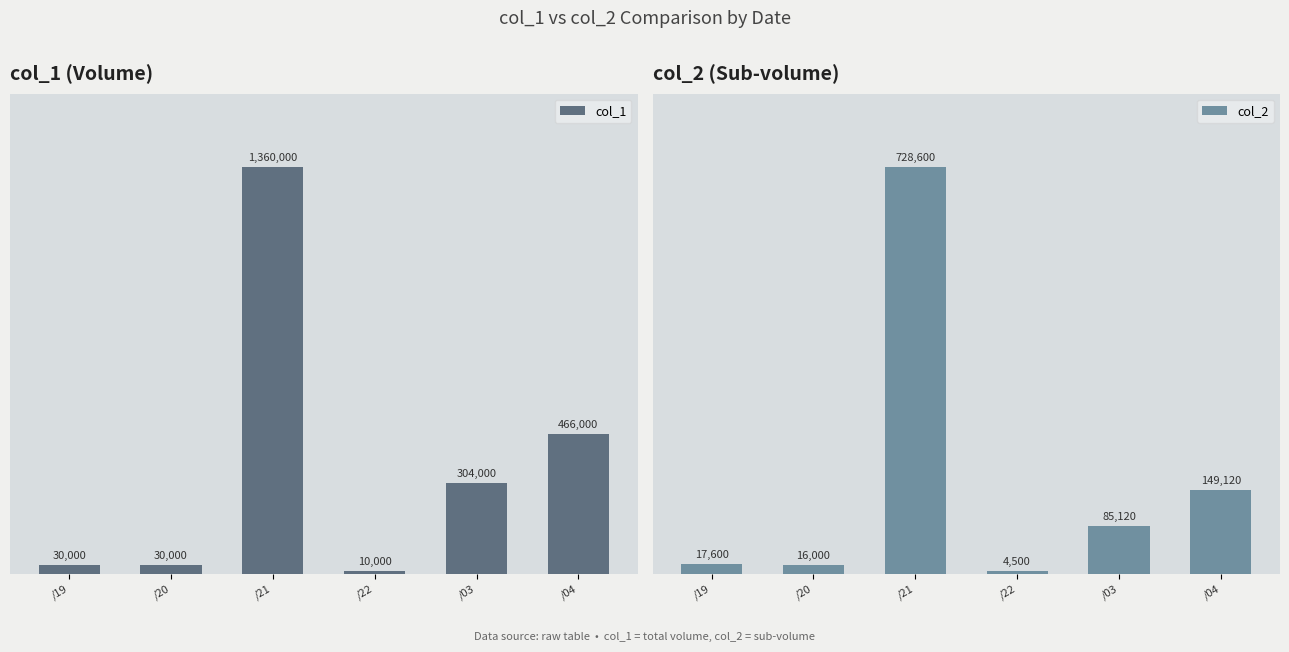

List the series in order of their overall mean, highest first.

col_1, col_2